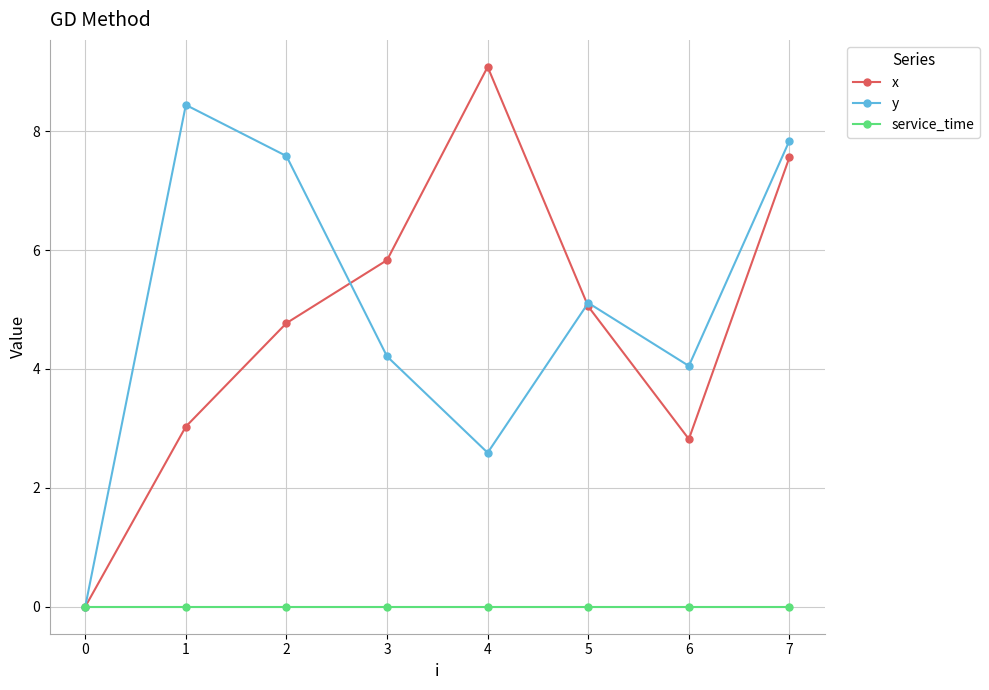

How many categories are shown in the chart?

8